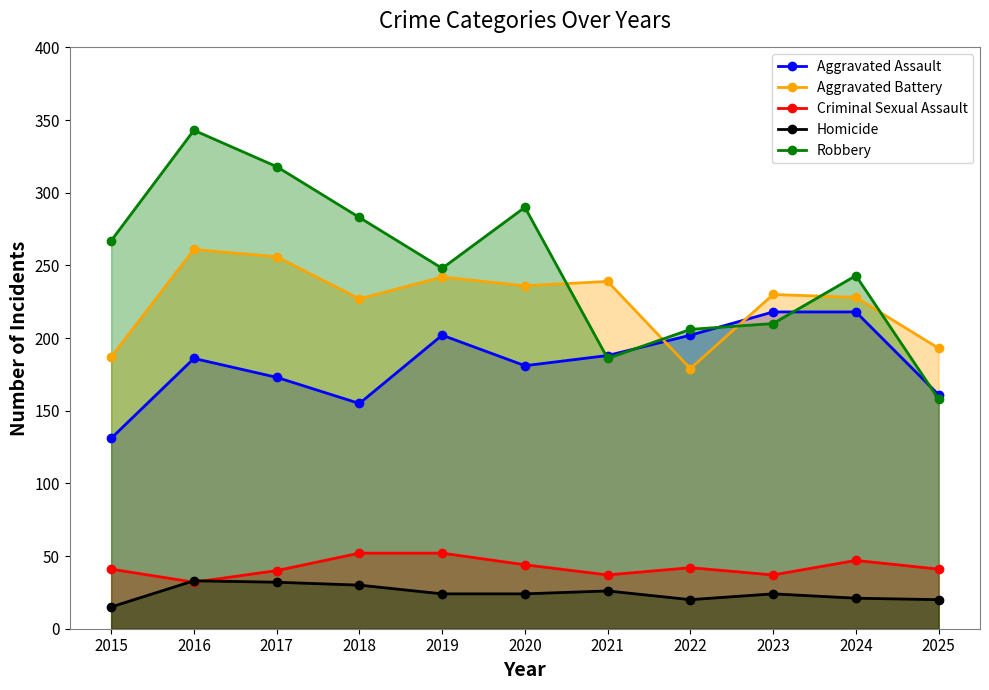

Which series has the largest total across all categories?

Robbery